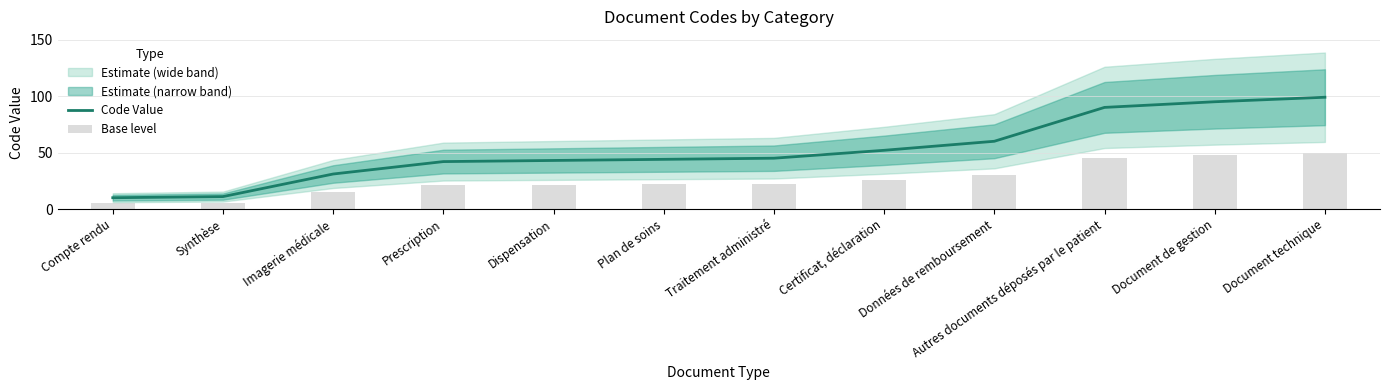

Between Imagerie médicale and Dispensation, which series saw the biggest shift?

Code Value